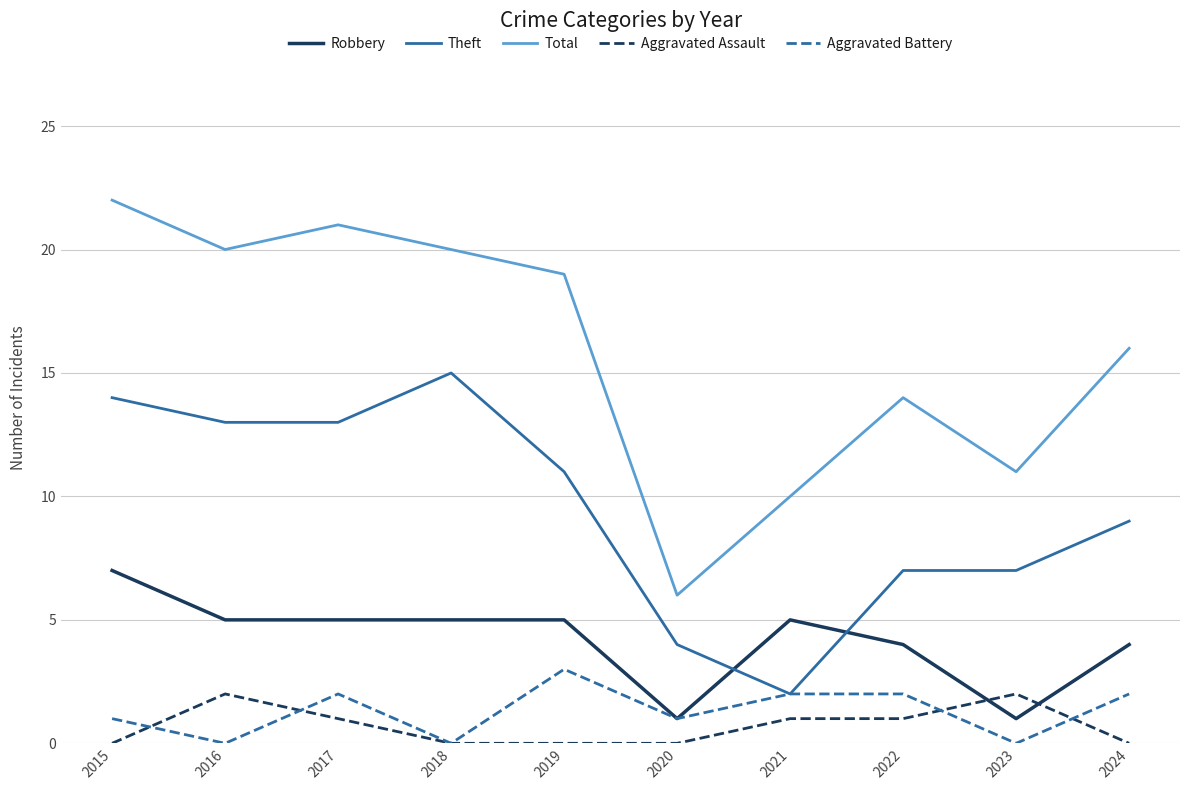

After their last crossing, which series has the higher values: Aggravated Battery or Aggravated Assault?

Aggravated Battery